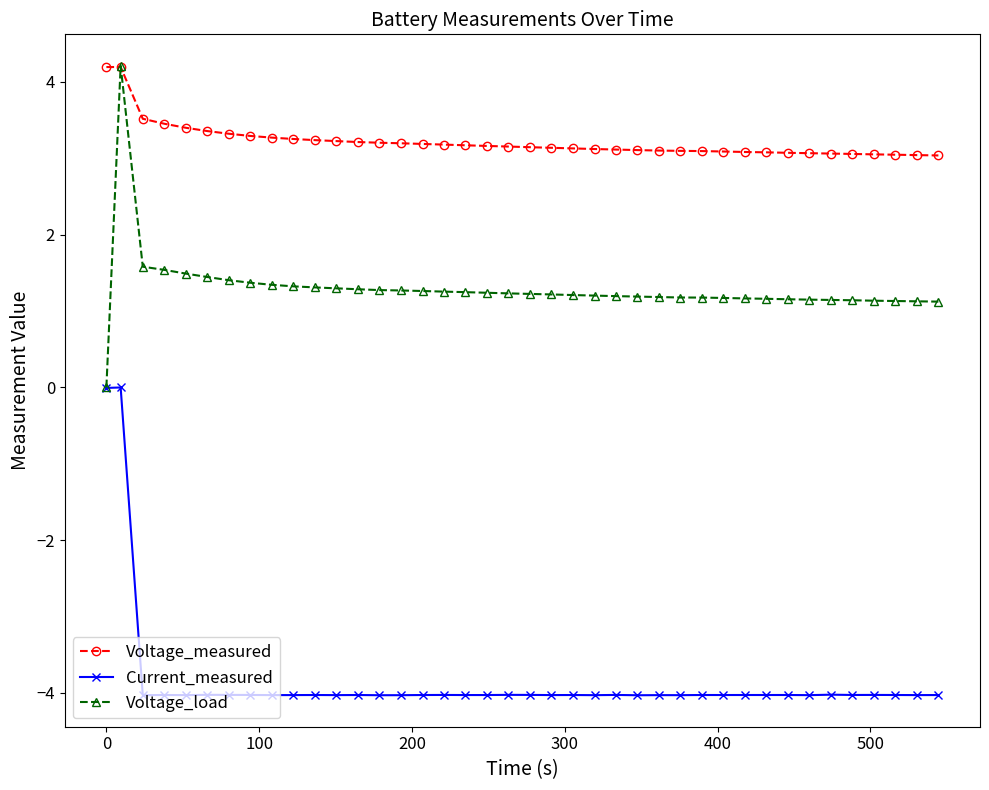

True or false: Current_measured and Voltage_measured cross at least once.

False